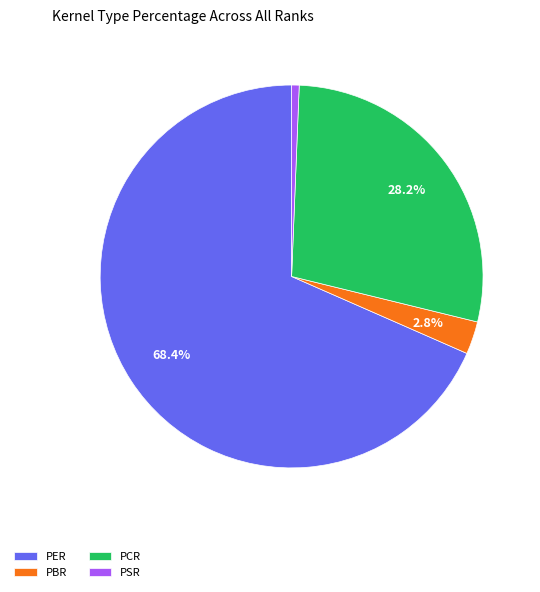

The PSR slice represents 11% of the pie. True or false?

False